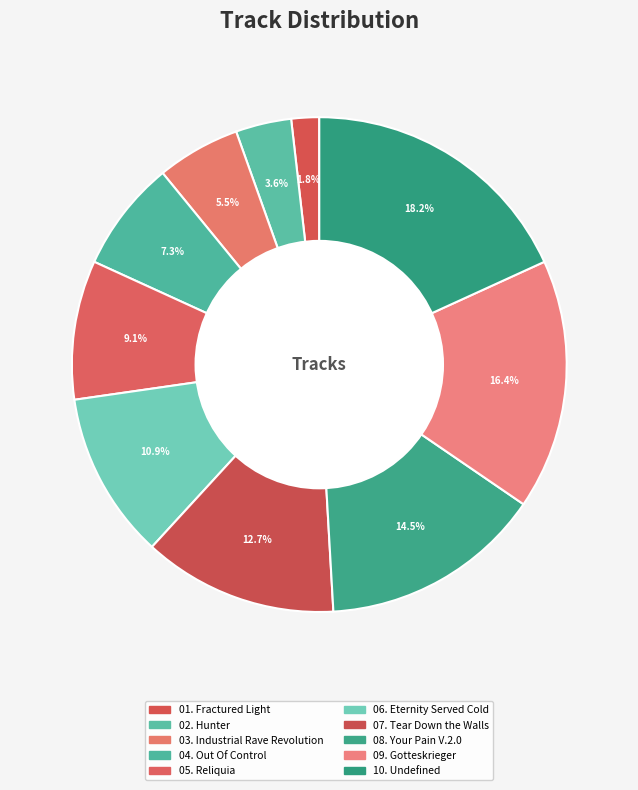

To the nearest percent, what percentage of the pie is 09. Gotteskrieger?

16%